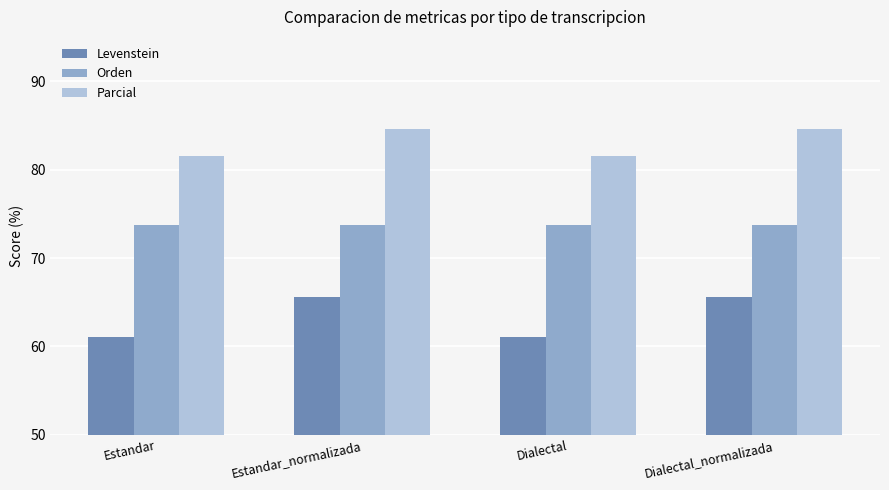

The value of Orden at Dialectal_normalizada is 73.7. True or false?

True